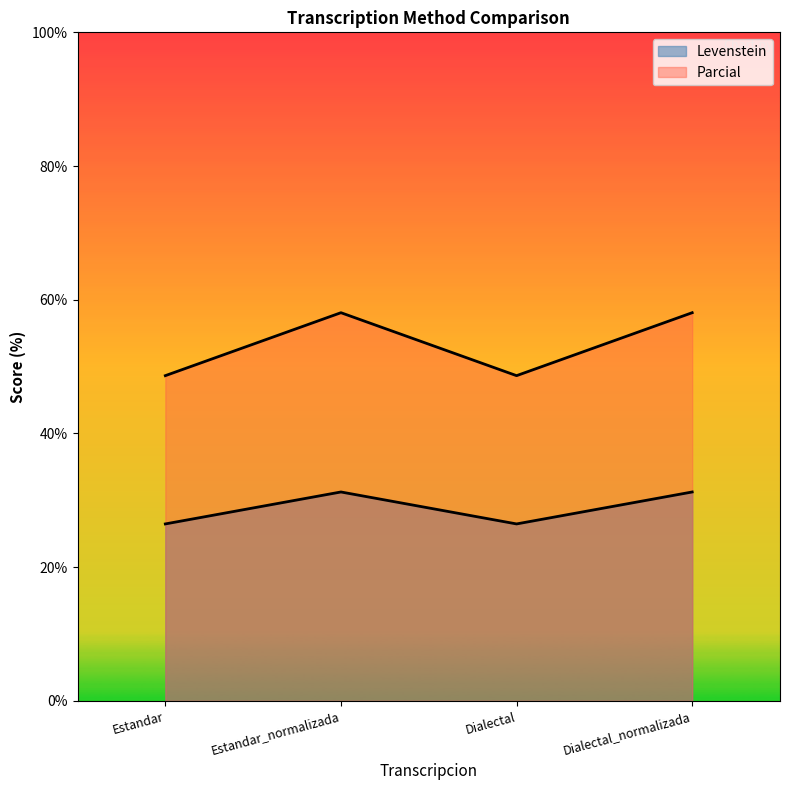

List the series in order of their overall mean, highest first.

Parcial, Levenstein